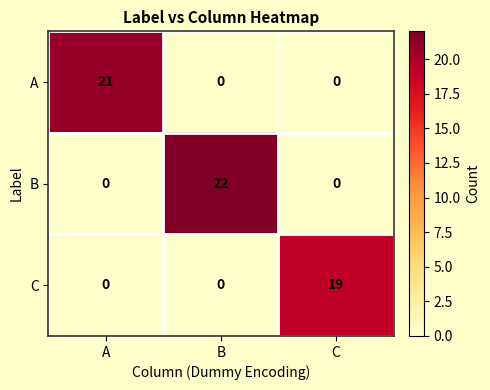

True or false: B has a value of 0 at A.

True